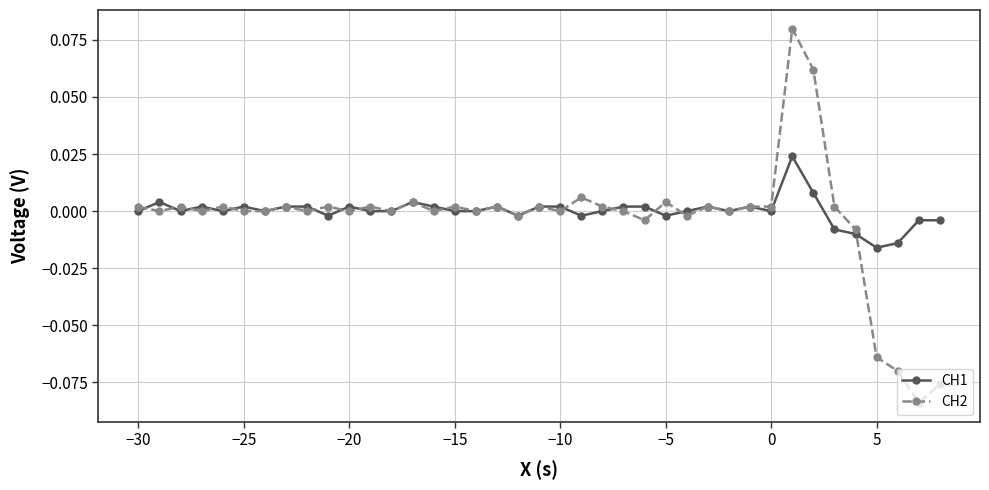

List the series in order of their peak value, lowest first.

CH1, CH2